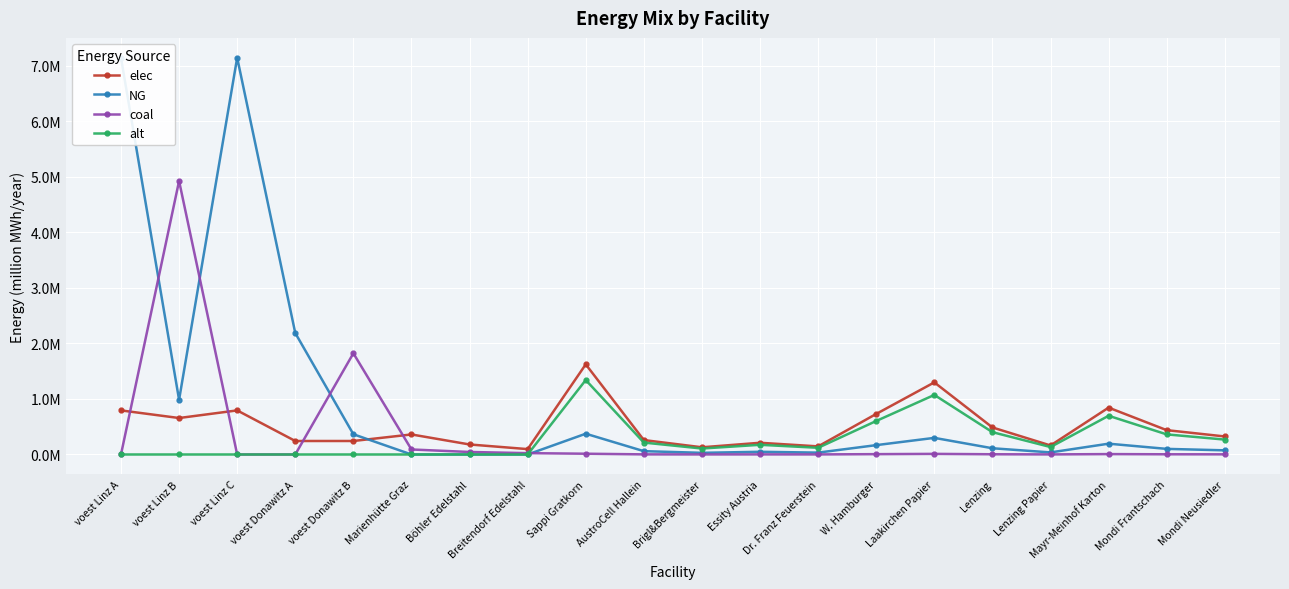

What is the difference between the elec values at Mondi Neusiedler and AustroCell Hallein?

0.1